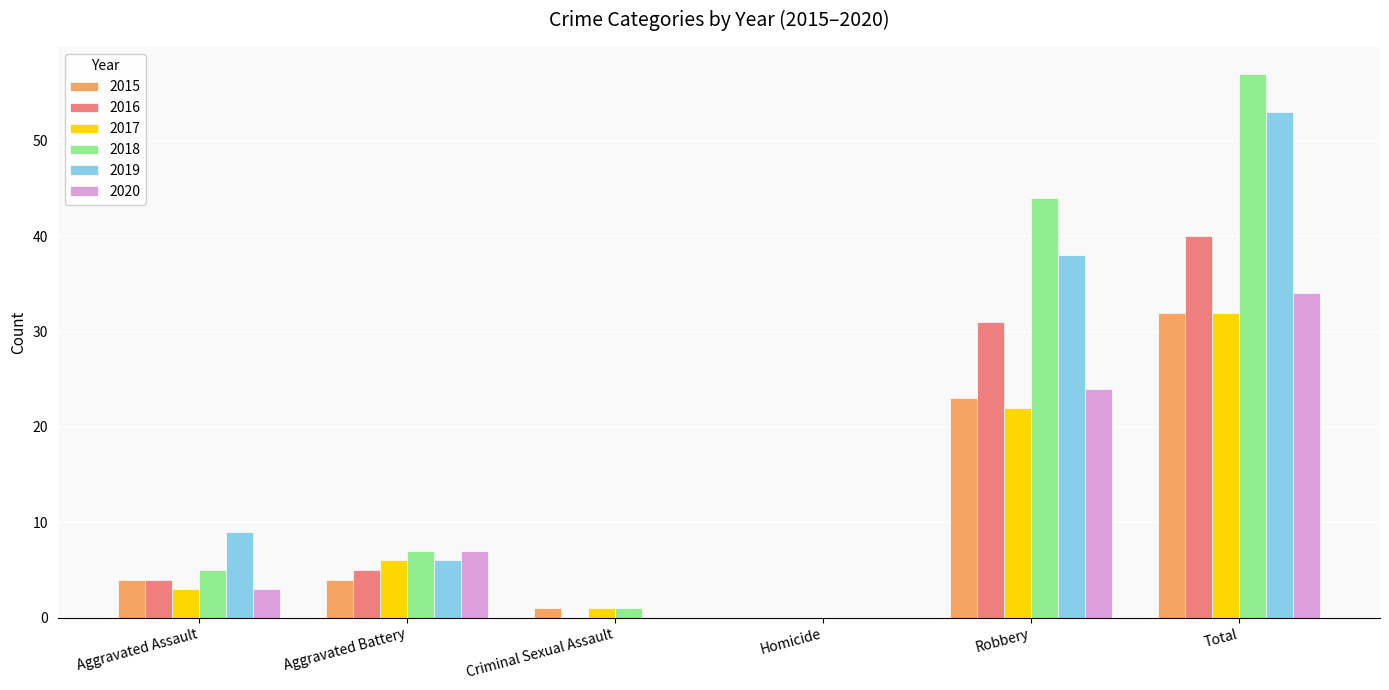

What is the total value across all series at Criminal Sexual Assault?

3